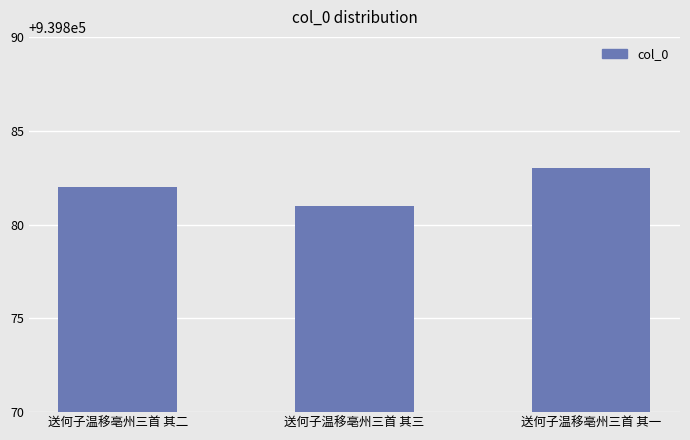

Does the chart contain stacked bars?

No